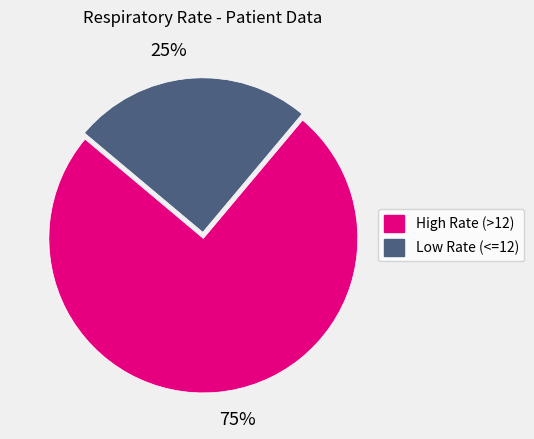

Between 25% and 75%, which is larger?

75%